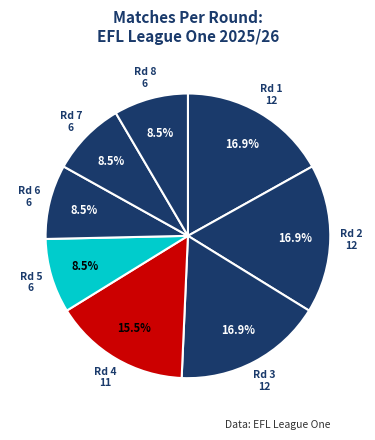

Which slice is the smallest?

5